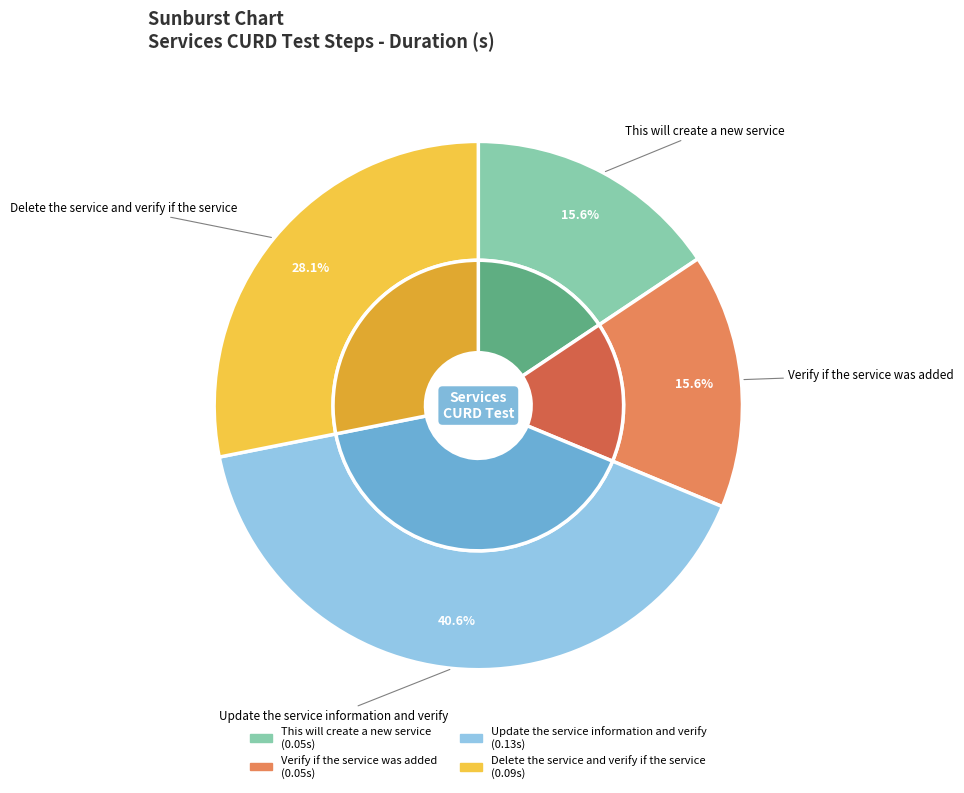

Does any single category account for the majority?

No